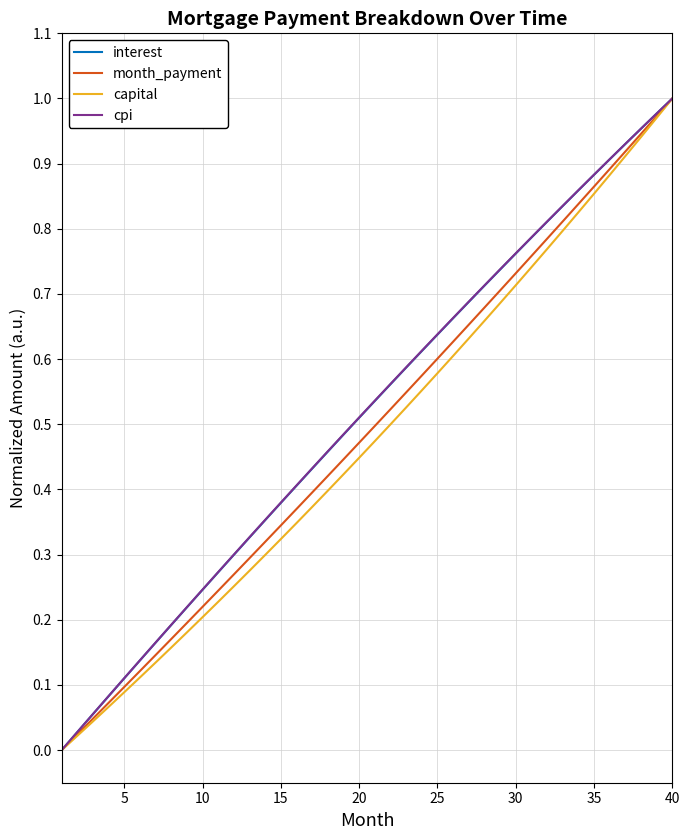

Is this an area chart (filled region under the line)?

No